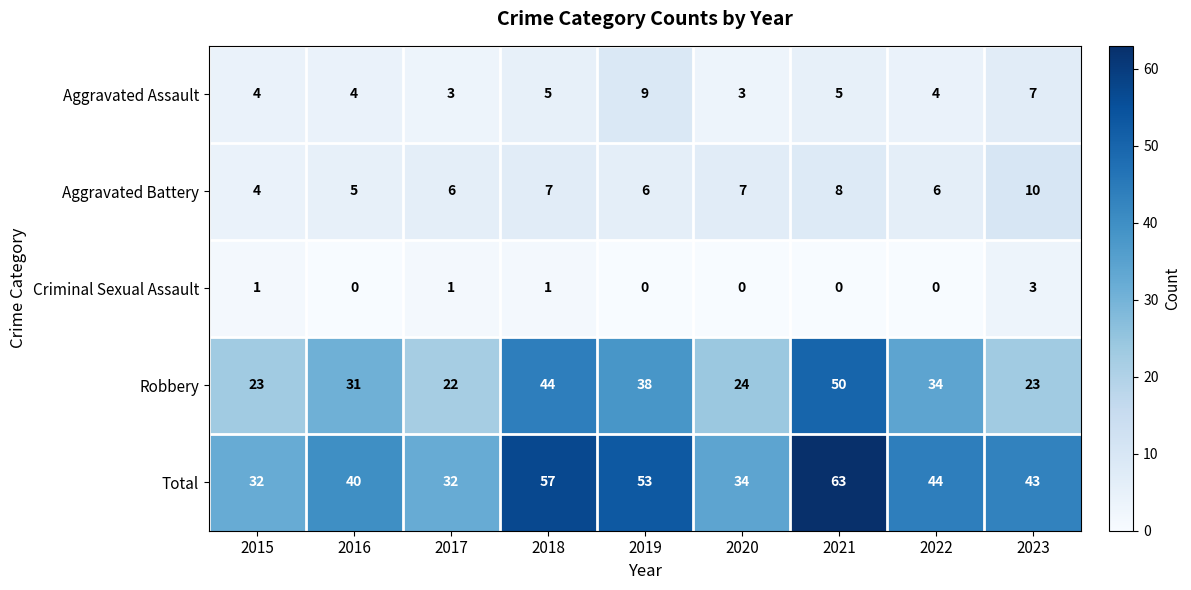

What is the difference between the highest and lowest values at 2017?

31